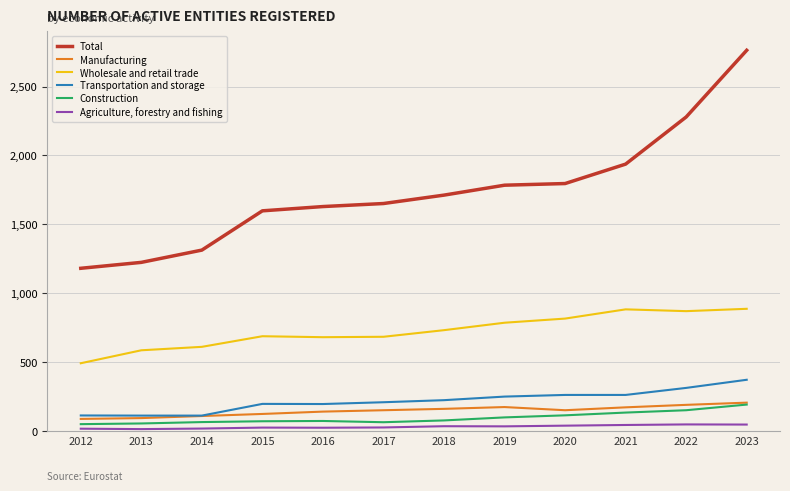

At which label is Total closest to 1972?

2021